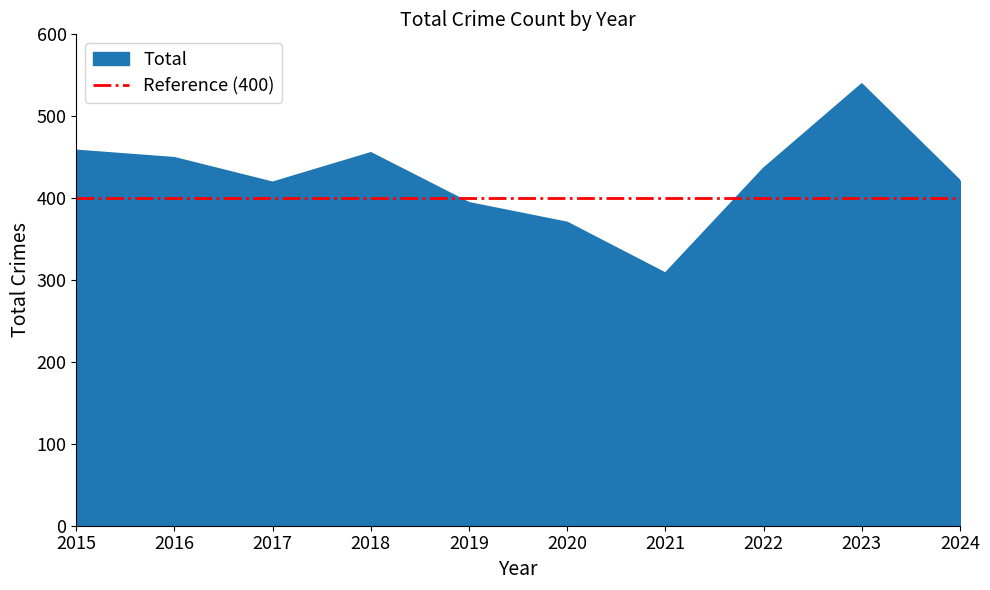

Is it true that the value at 2018 is 455?

True